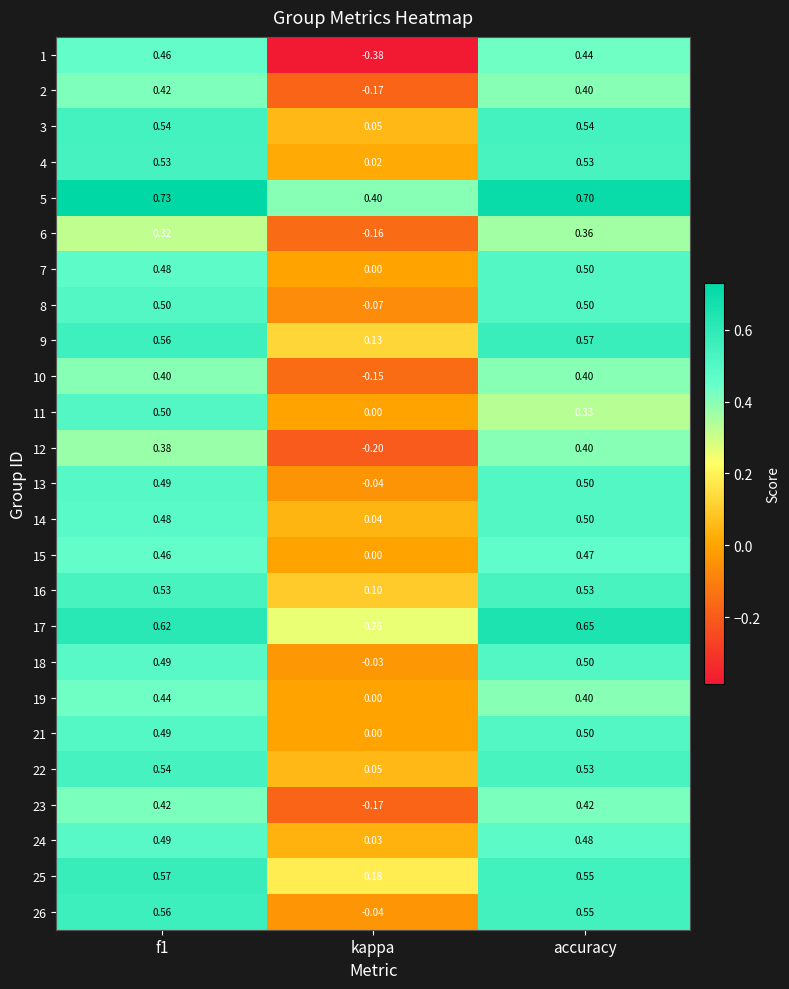

How many series are shown in this chart?

25